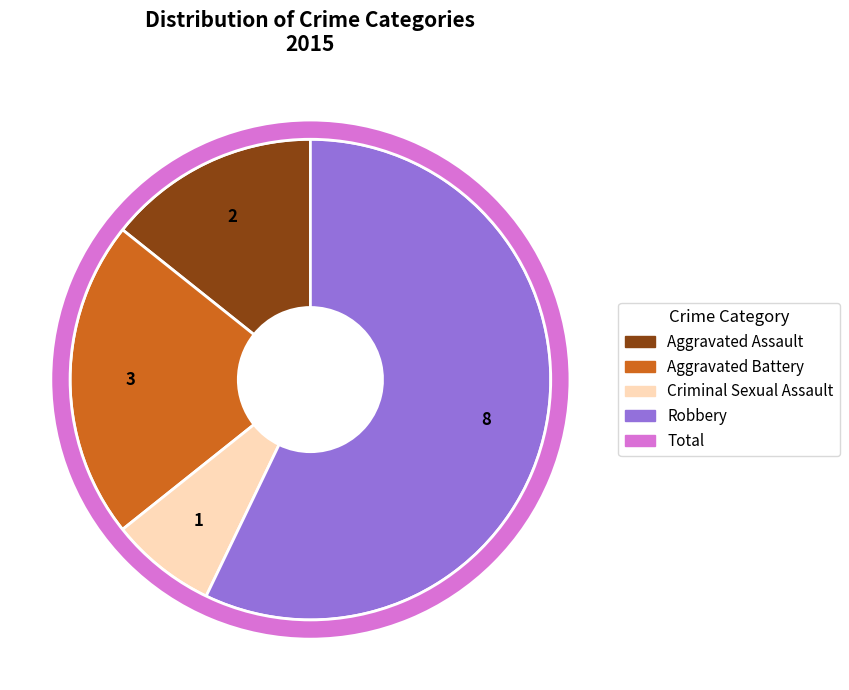

What percentage do Criminal Sexual Assault and Aggravated Assault together represent?

21.4%